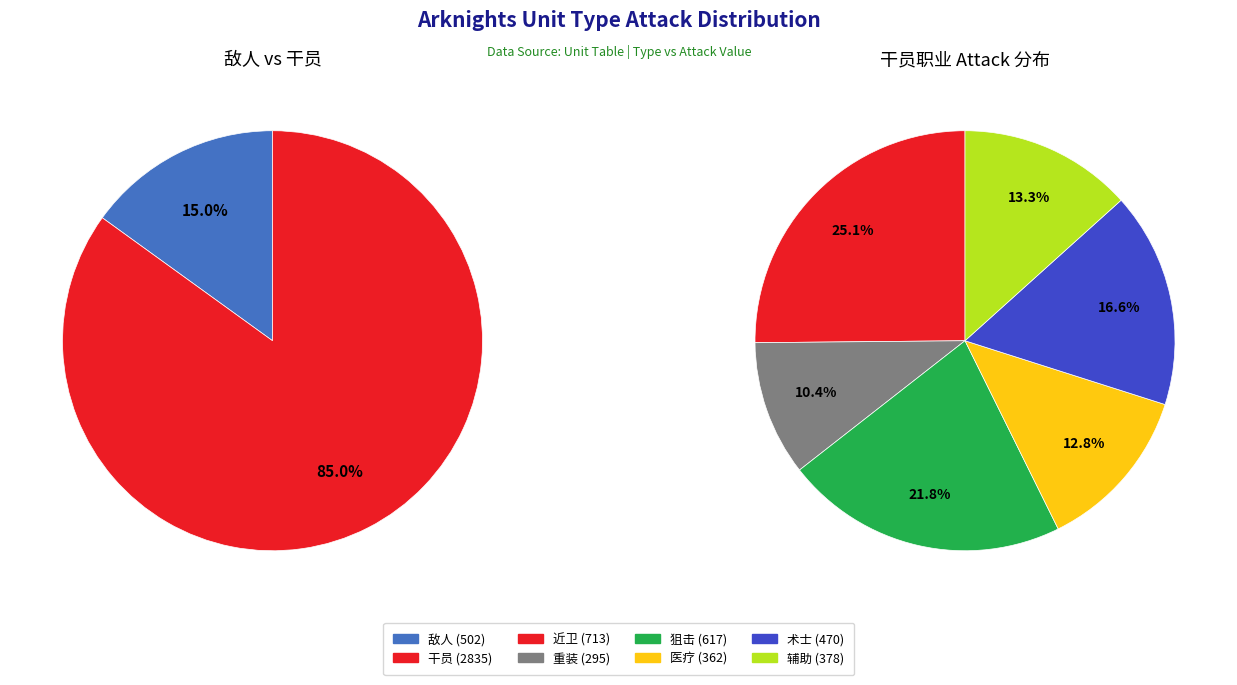

To the nearest percent, what is the difference between the 近卫 and 狙击 slice percentages?

3%